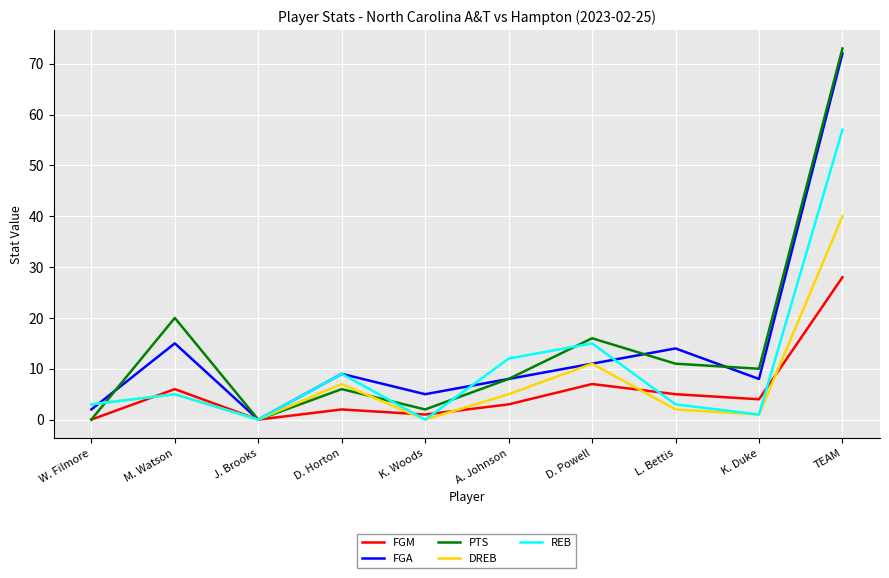

Reading left to right, extract all data points from this chart.

FGM: 0	6	0	2	1	3	7	5	4	28
FGA: 2	15	0	9	5	8	11	14	8	72
PTS: 0	20	0	6	2	8	16	11	10	73
DREB: 3	5	0	7	0	5	11	2	1	40
REB: 3	5	0	9	0	12	15	3	1	57